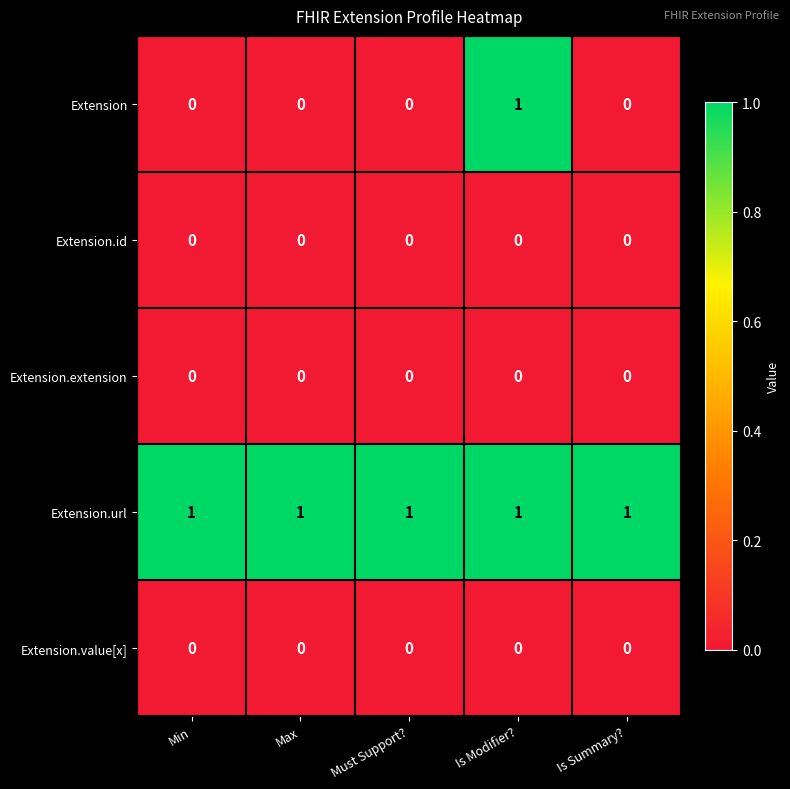

What is the spread (max minus min) of values at Is Summary??

1